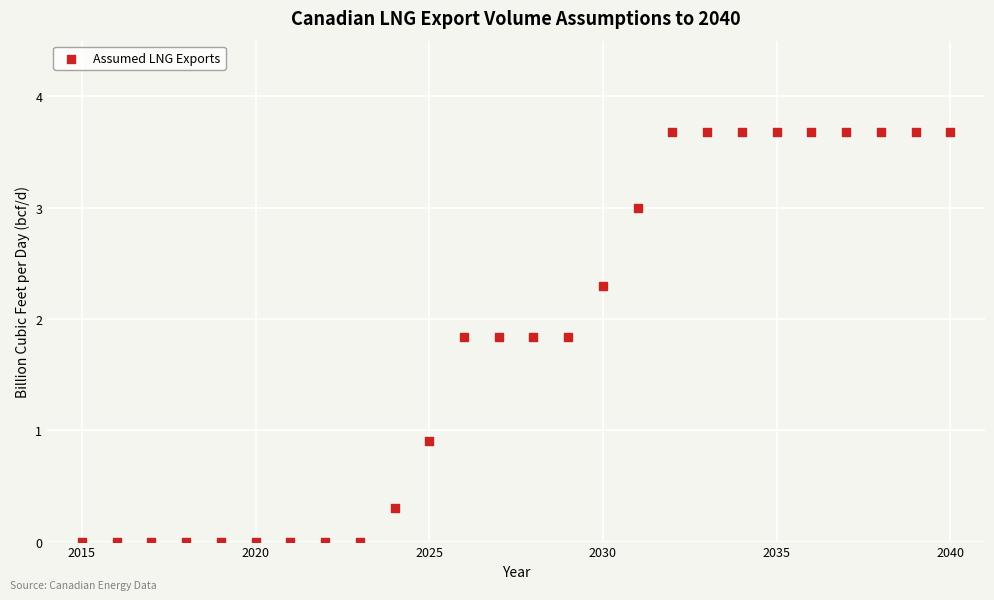

What Y value in the scatter plot is closest to 1?

0.9